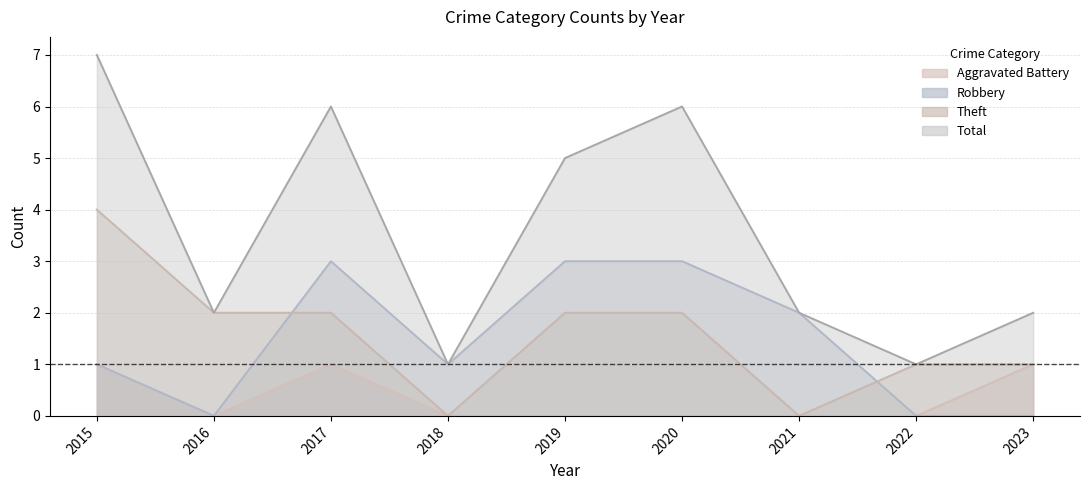

True or false: Aggravated Battery has more than 2 points higher than both neighbors.

False